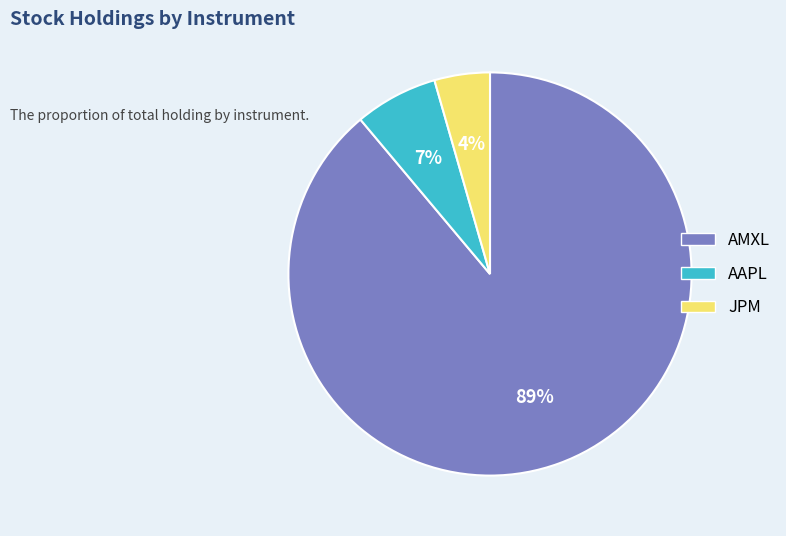

Is there a majority slice in this chart?

Yes